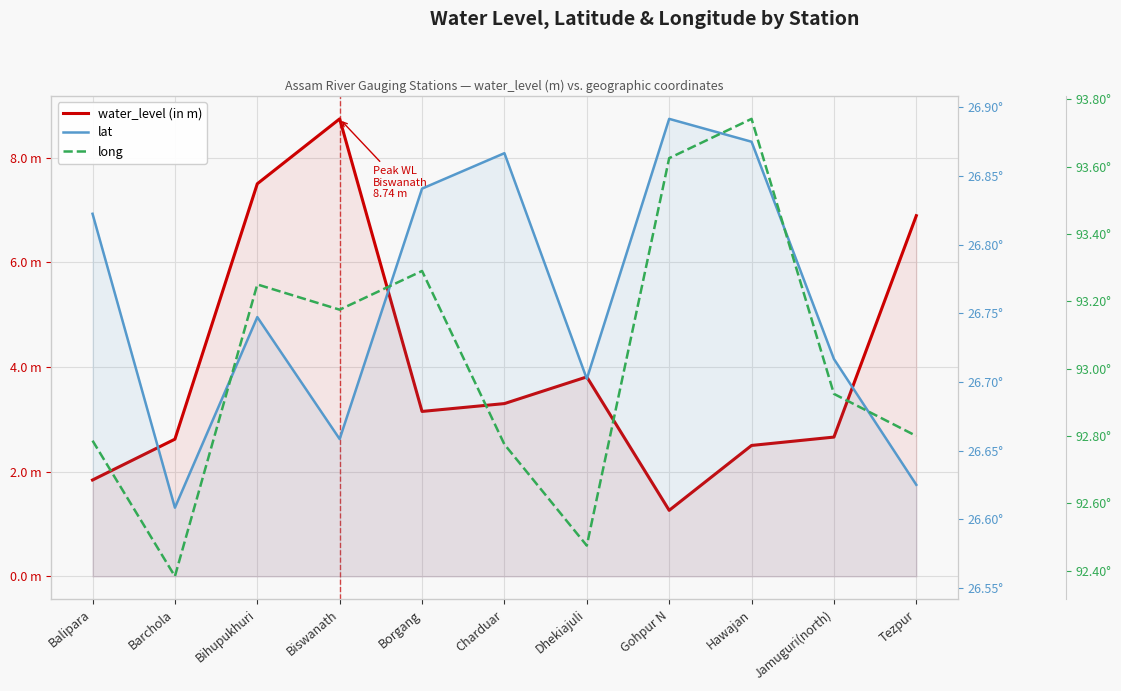

Is it true that lat equals 26.6 at Tezpur?

True